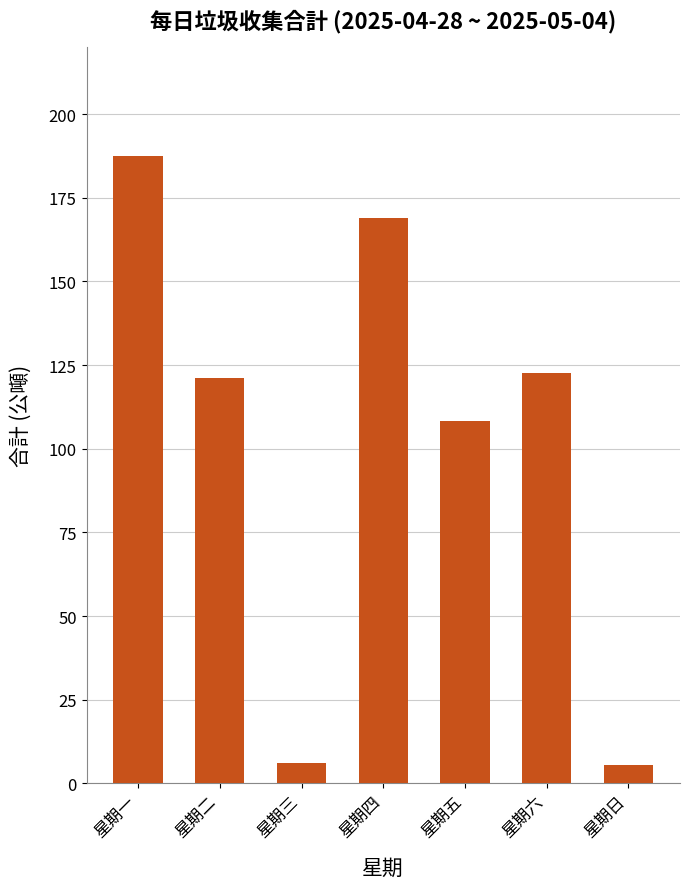

What is the difference between the second highest and minimum values?

163.4